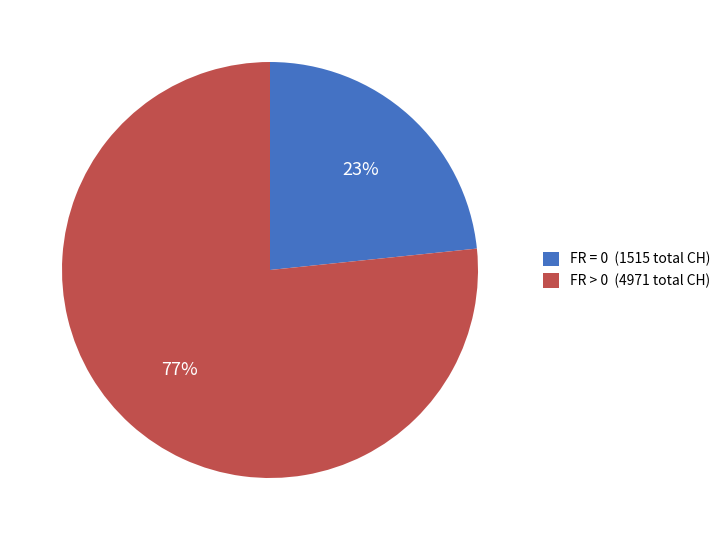

Is it true that FR > 0 (4971 total CH) is 77% of the pie?

True